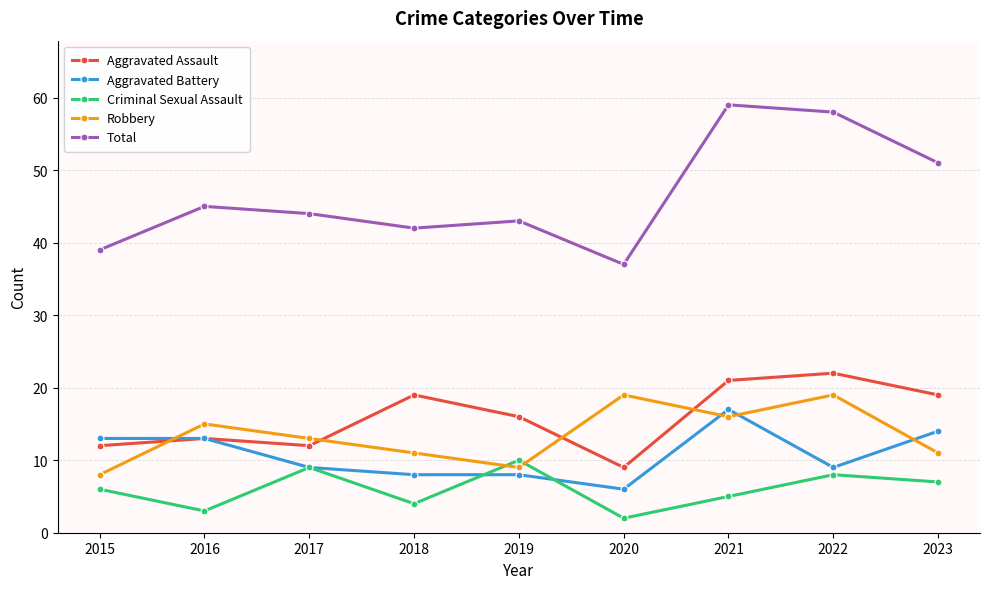

What is the spread (max minus min) of values at 2018?

38